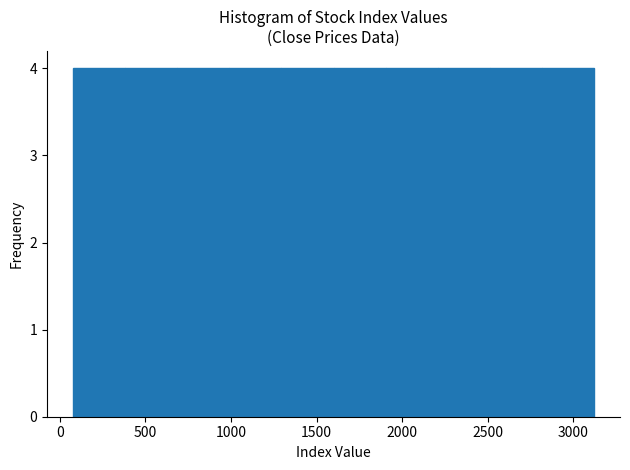

Reading left to right, list every bar in this chart as the range it spans on the x-axis followed by its height. Neither the bar edges nor the heights are printed on the chart, so give them approximately, as read against the axes.

100 to 400: 4
400 to 700: 4
700 to 1000: 4
1000 to 1300: 4
1300 to 1600: 4
1600 to 1900: 4
1900 to 2200: 4
2200 to 2500: 4
2500 to 2800: 4
2800 to 3100: 4